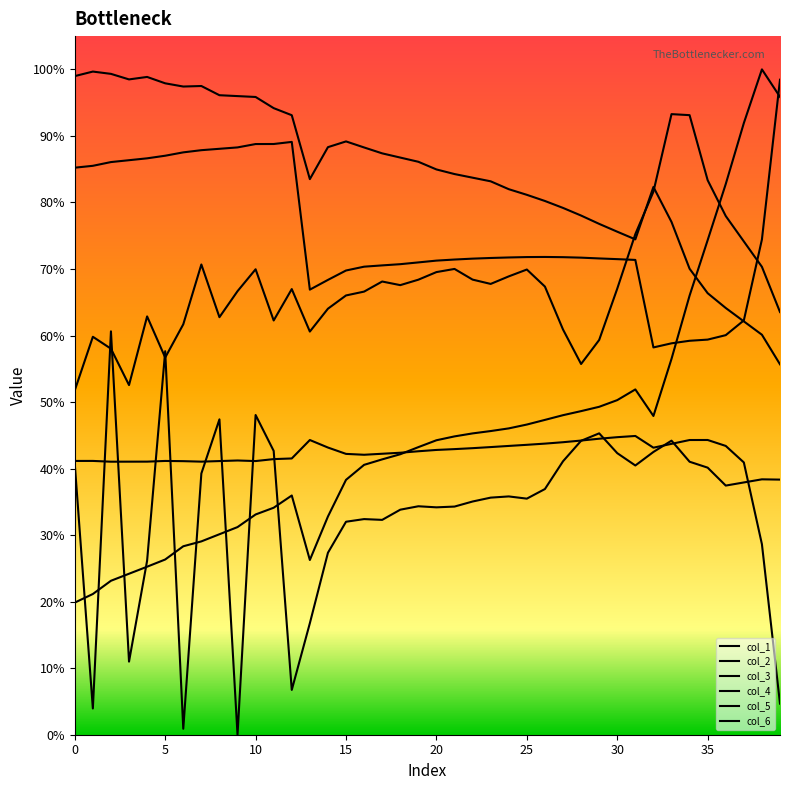

What is the sum of all col_5 values?

16.5